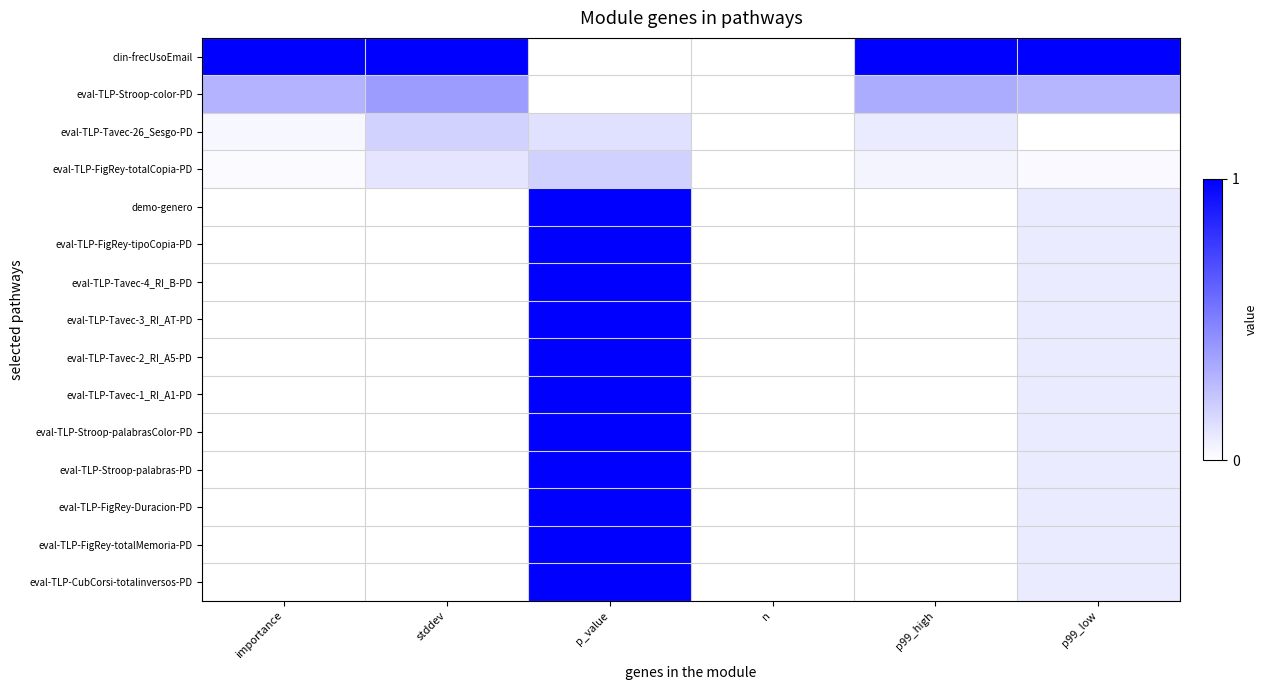

What is the greatest value displayed?

1.0